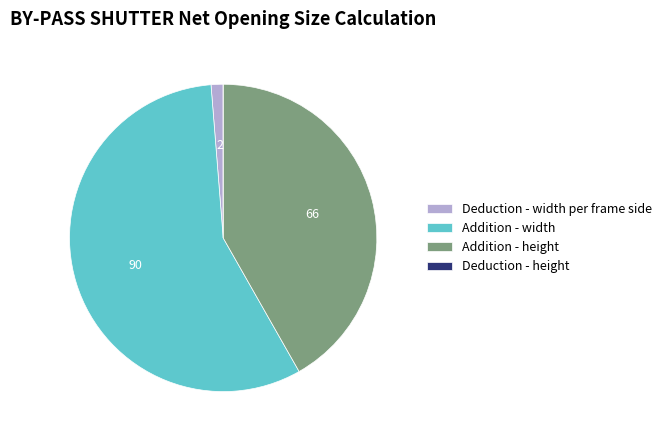

Is it true that Addition - width is 57% of the pie?

True